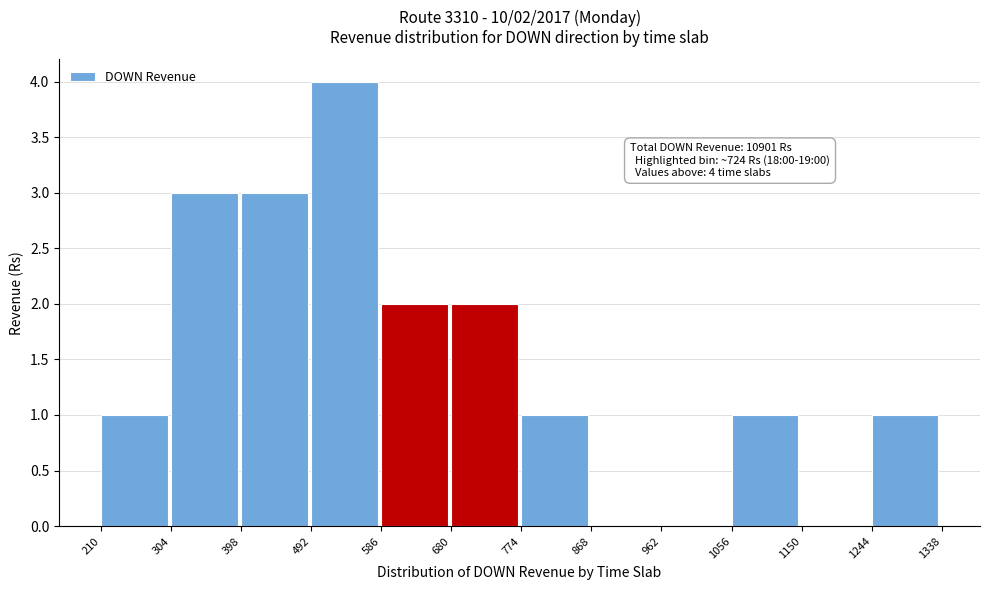

Over which range of the x-axis is the bar tallest?

492 to 586